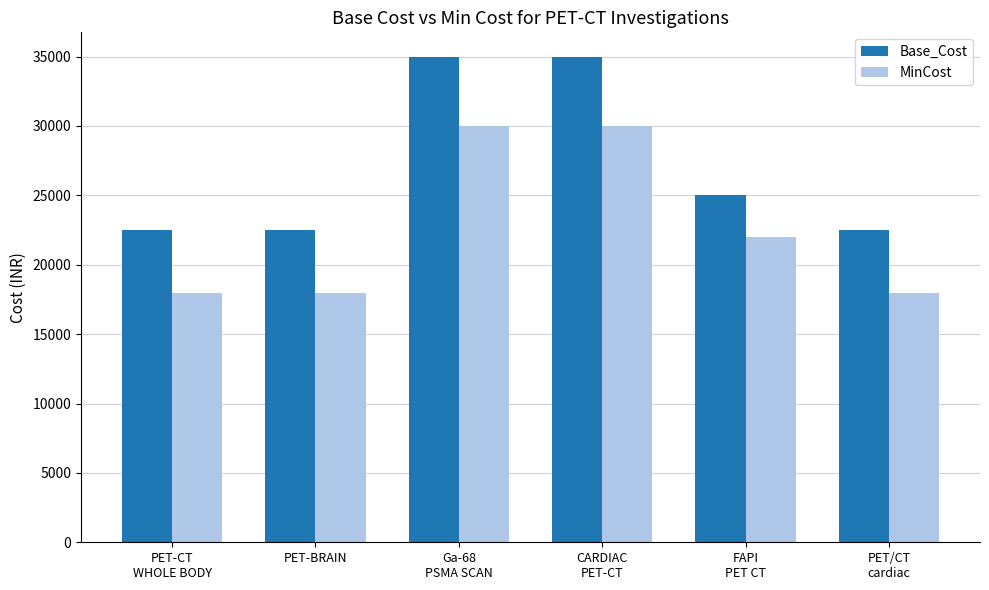

How many distinct data groups are displayed?

2